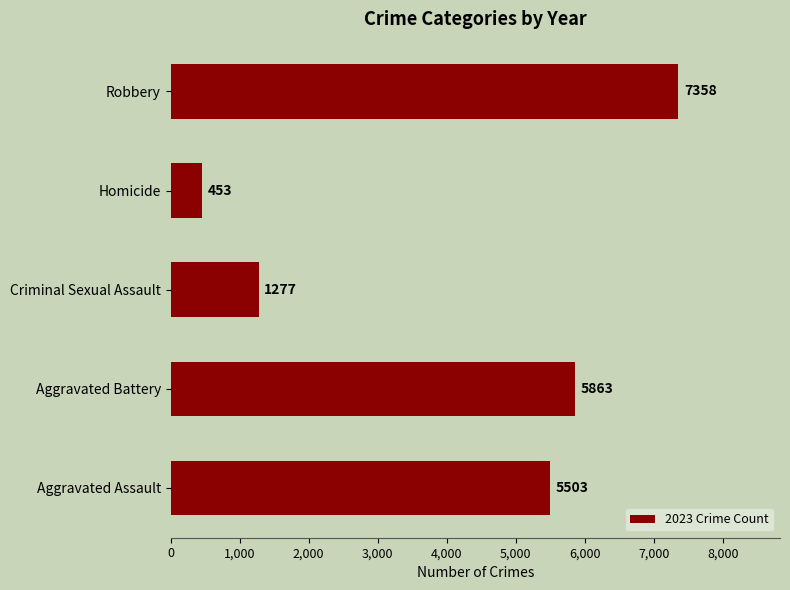

What is the difference between the maximum and minimum values?

6905